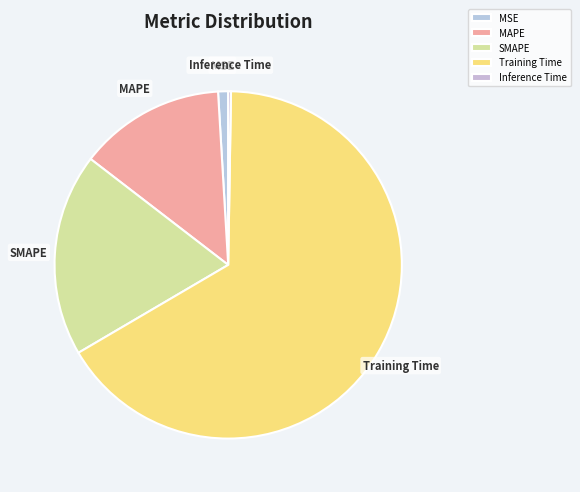

Which category has the biggest portion of the pie?

Training Time